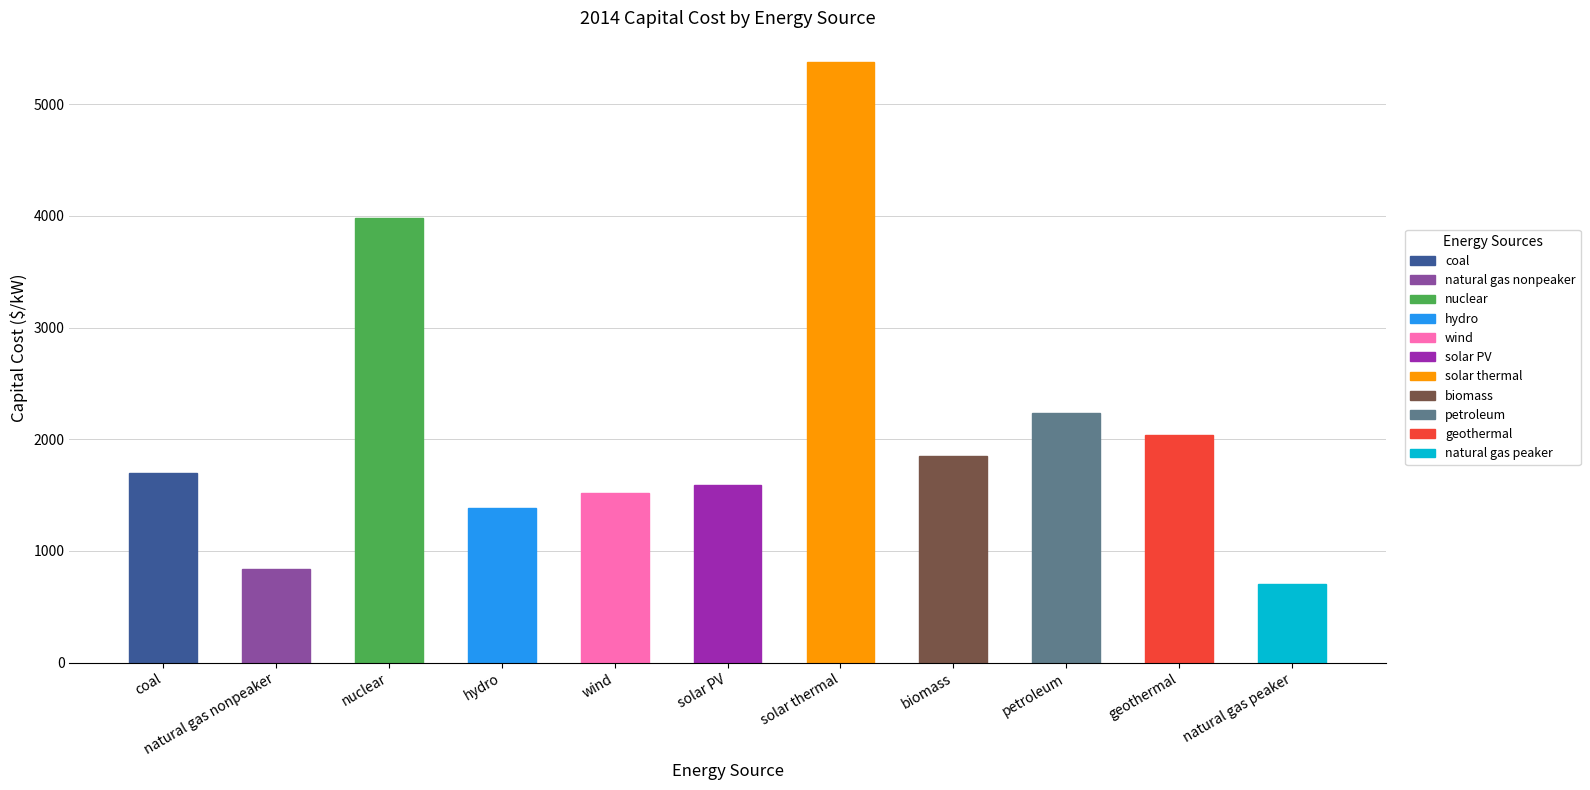

Are the bars horizontal?

No